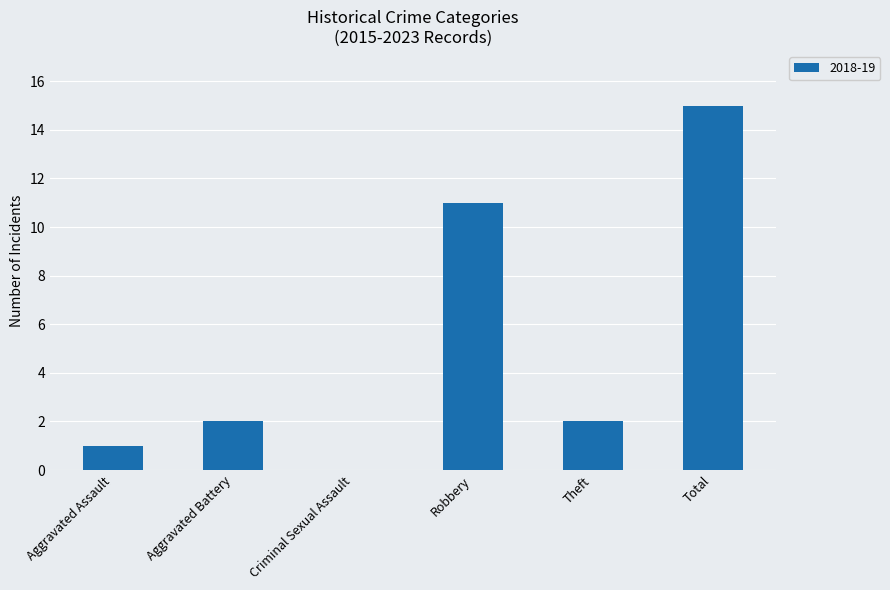

What is the difference between the values at Theft and Aggravated Assault?

1